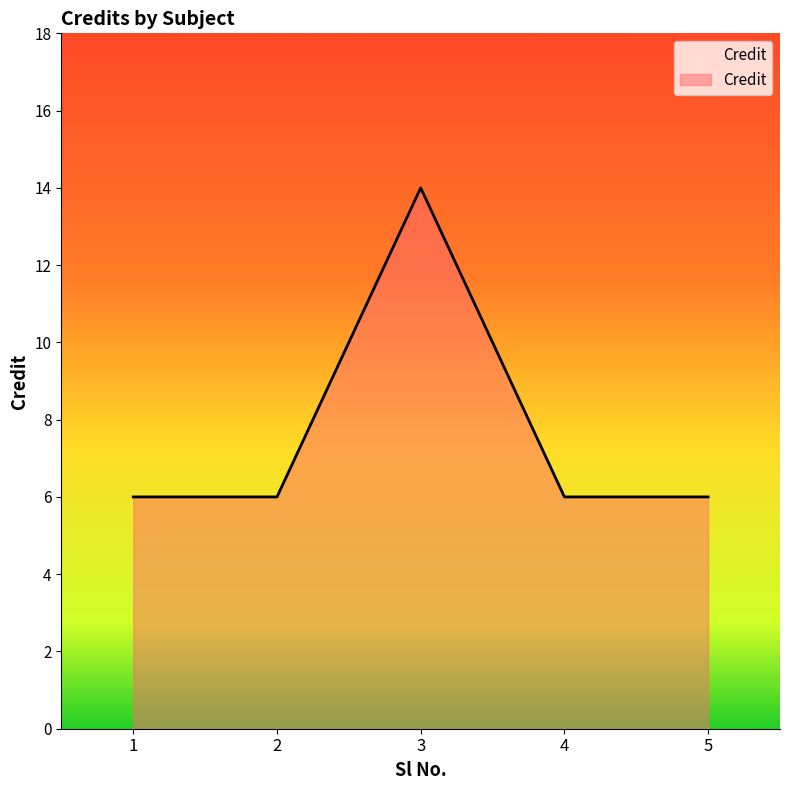

True or false: the data shows 2 at 4.

False